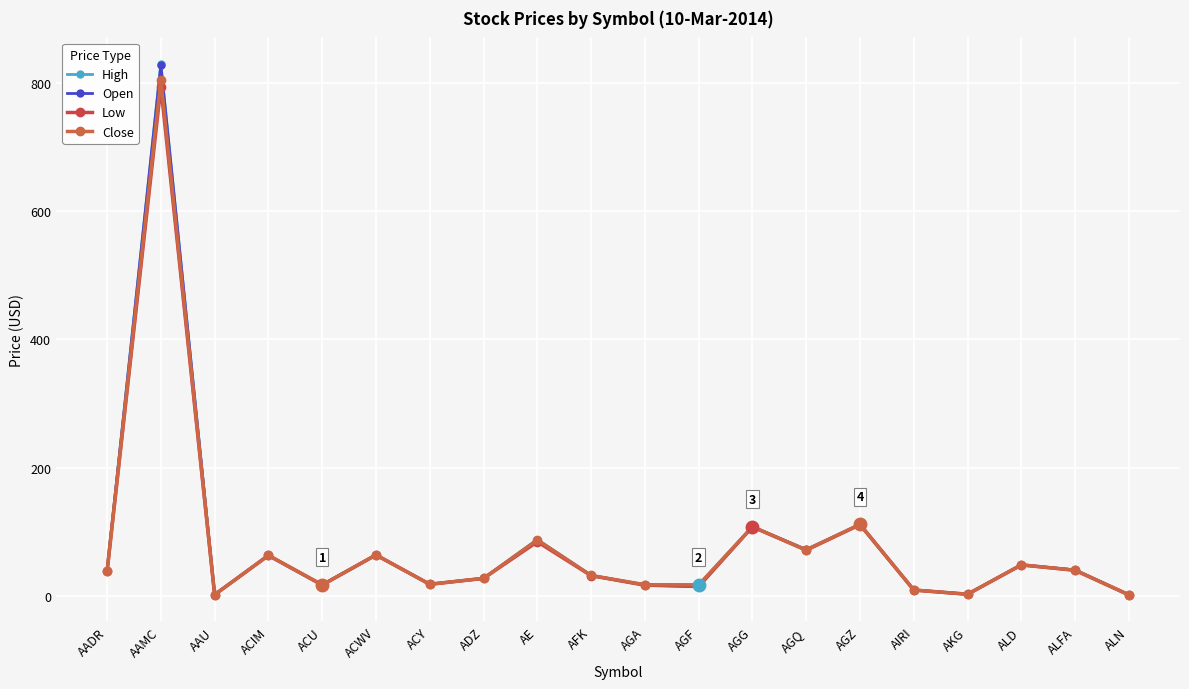

At which label is Low closest to 397?

AGZ